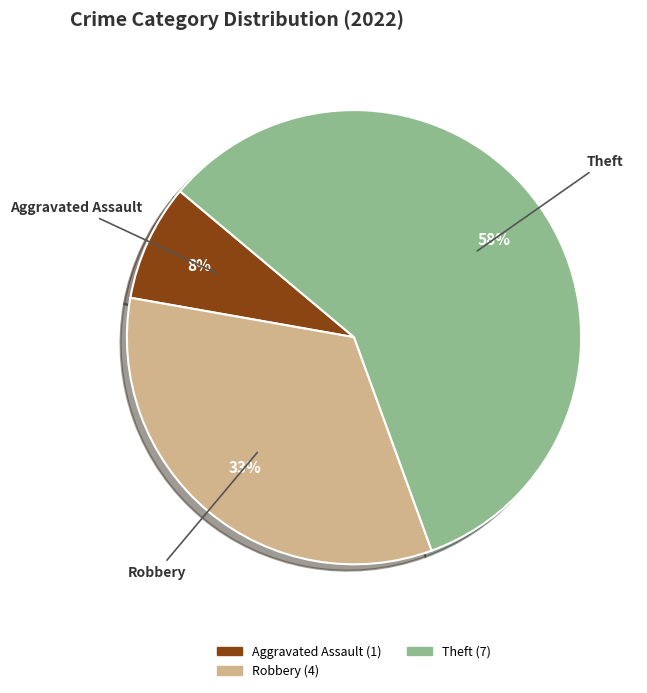

To the nearest percent, what is the average slice percentage?

33%